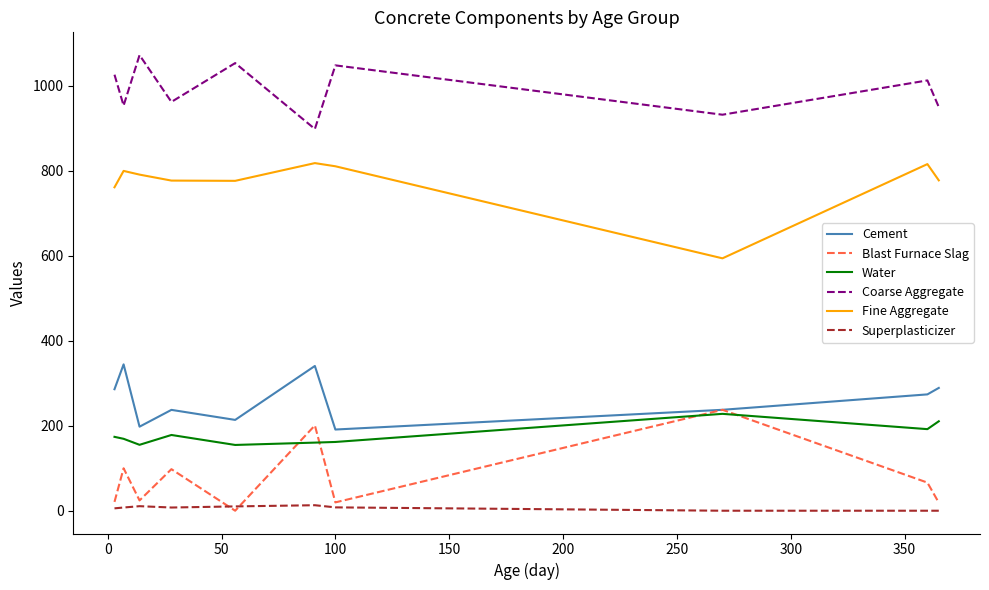

True or false: Fine Aggregate and Cement cross at least once.

False